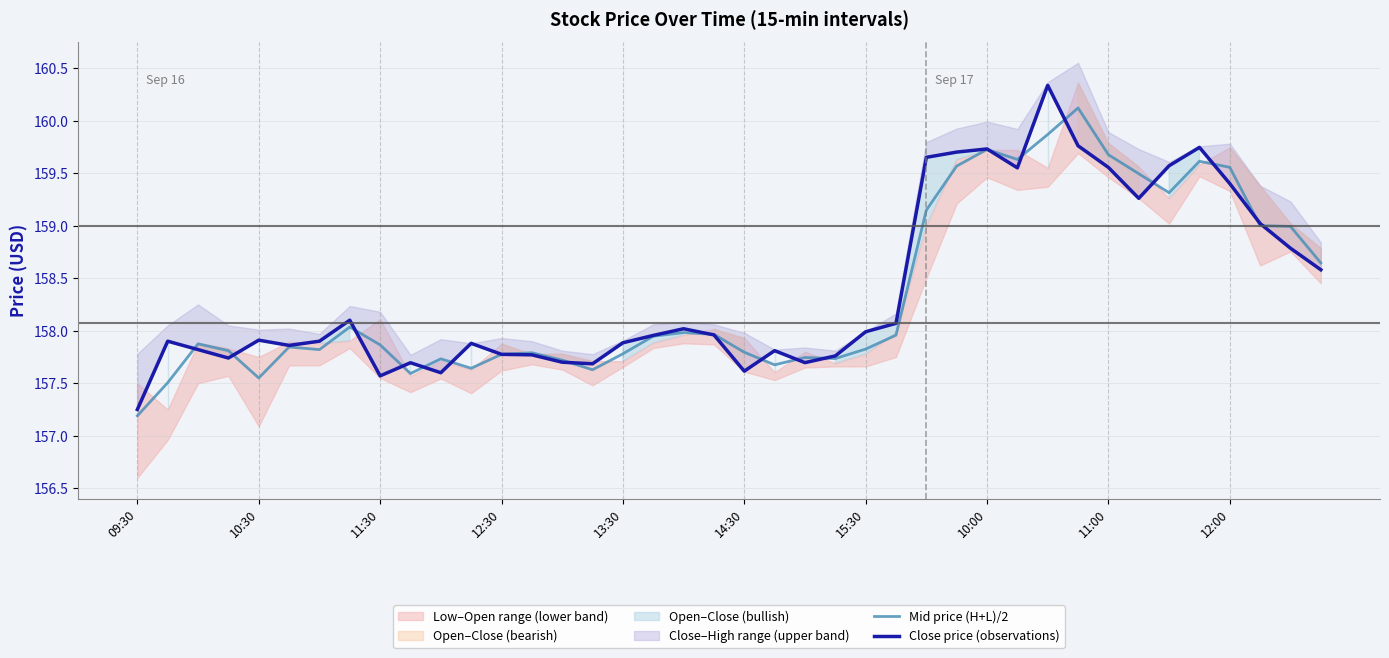

Which category has the lowest value in the Mid price (H+L)/2 series?

09:30